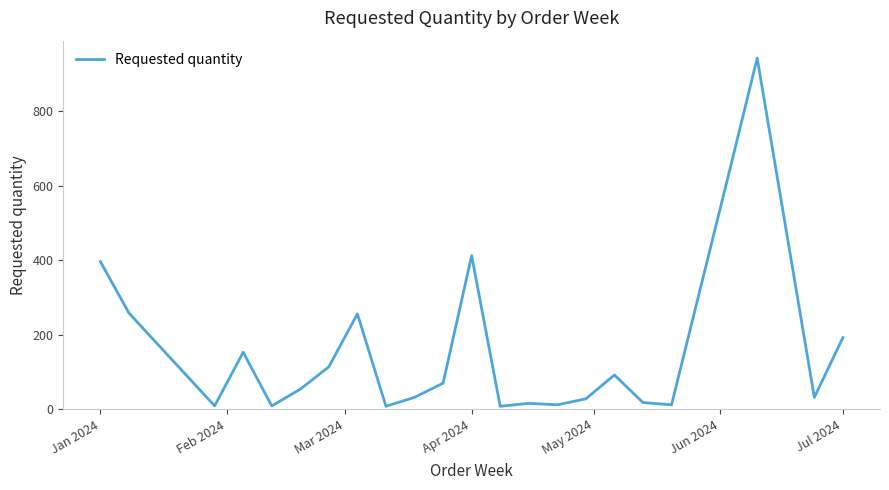

What is the maximum value shown in the chart?

942